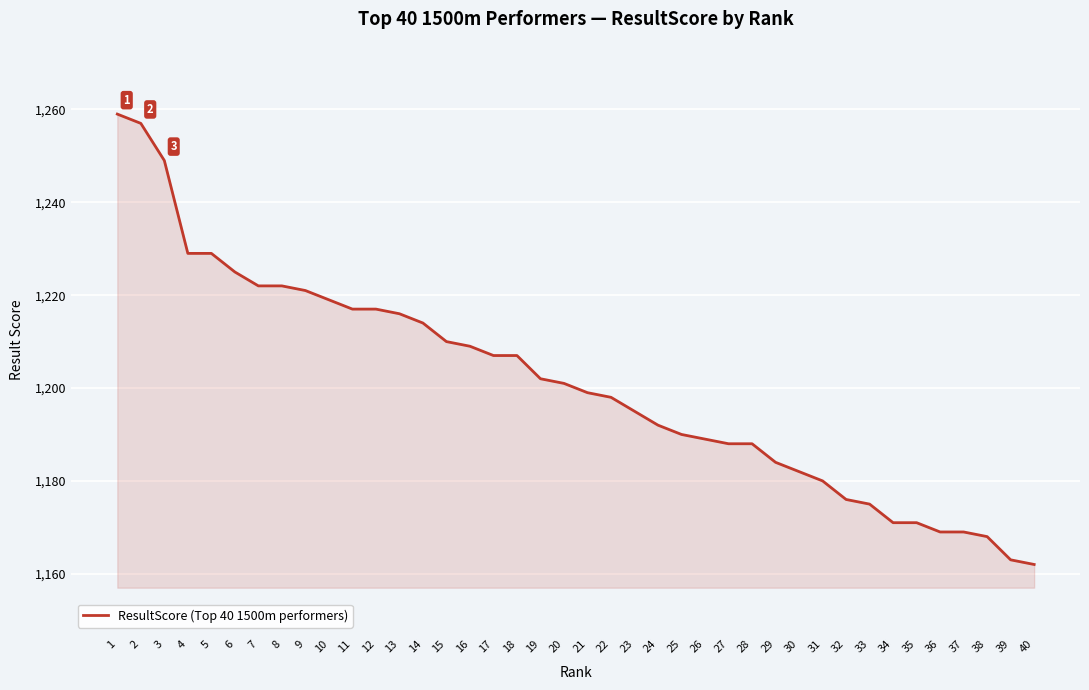

What is the approximate value at 36?

1169